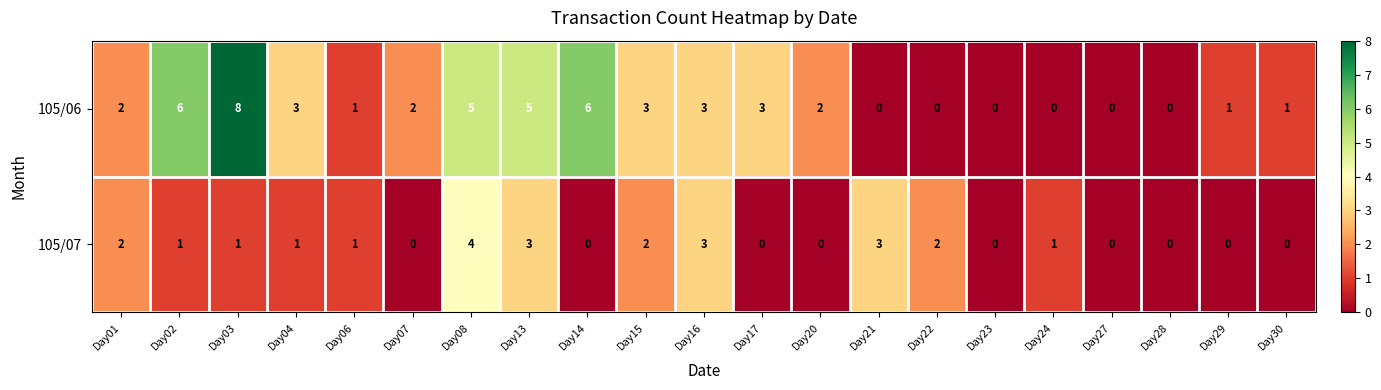

What is the difference between the maximum and minimum values in the 105/06 series?

8